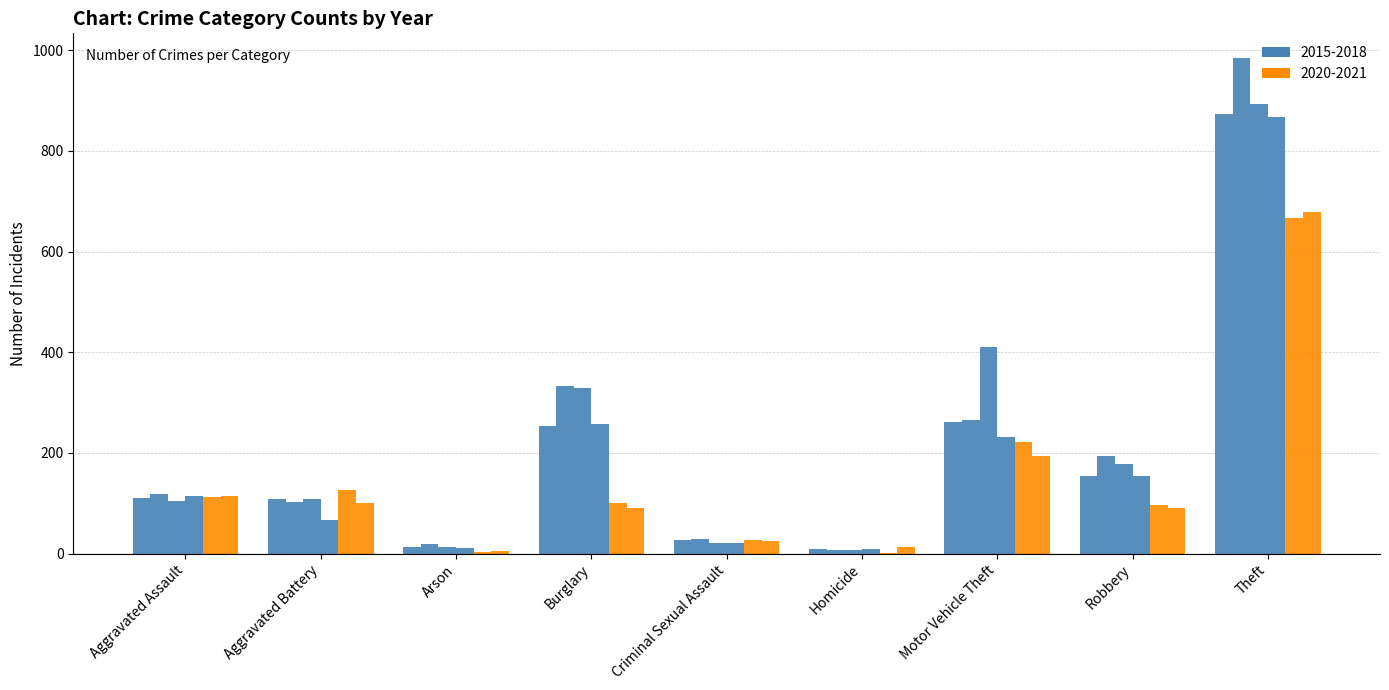

Reading left to right, list all the values displayed in this chart.

2015: Aggravated Assault=110	Aggravated Battery=108	Arson=13	Burglary=254	Criminal Sexual Assault=28	Homicide=9	Motor Vehicle Theft=261	Robbery=154	Theft=874
2016: Aggravated Assault=118	Aggravated Battery=102	Arson=20	Burglary=333	Criminal Sexual Assault=30	Homicide=7	Motor Vehicle Theft=265	Robbery=194	Theft=984
2017: Aggravated Assault=105	Aggravated Battery=108	Arson=14	Burglary=329	Criminal Sexual Assault=21	Homicide=8	Motor Vehicle Theft=411	Robbery=178	Theft=892
2018: Aggravated Assault=115	Aggravated Battery=67	Arson=12	Burglary=257	Criminal Sexual Assault=21	Homicide=10	Motor Vehicle Theft=231	Robbery=155	Theft=868
2020: Aggravated Assault=113	Aggravated Battery=126	Arson=4	Burglary=100	Criminal Sexual Assault=27	Homicide=2	Motor Vehicle Theft=222	Robbery=97	Theft=666
2021: Aggravated Assault=115	Aggravated Battery=100	Arson=6	Burglary=90	Criminal Sexual Assault=25	Homicide=13	Motor Vehicle Theft=193	Robbery=91	Theft=678